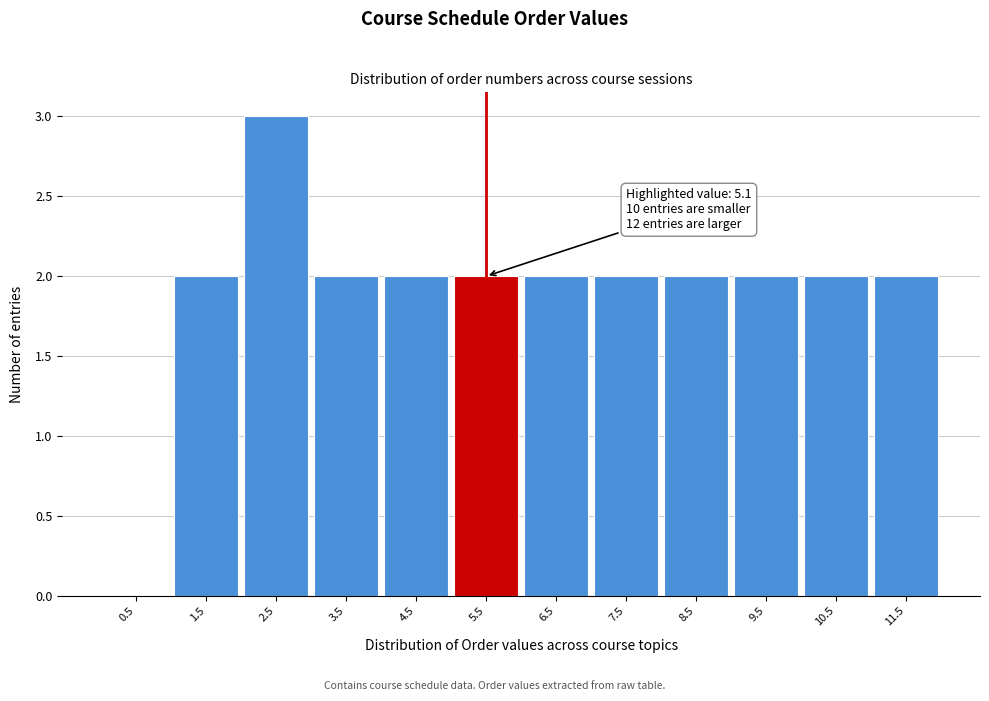

Which range on the x-axis has the tallest bar?

2 to 3